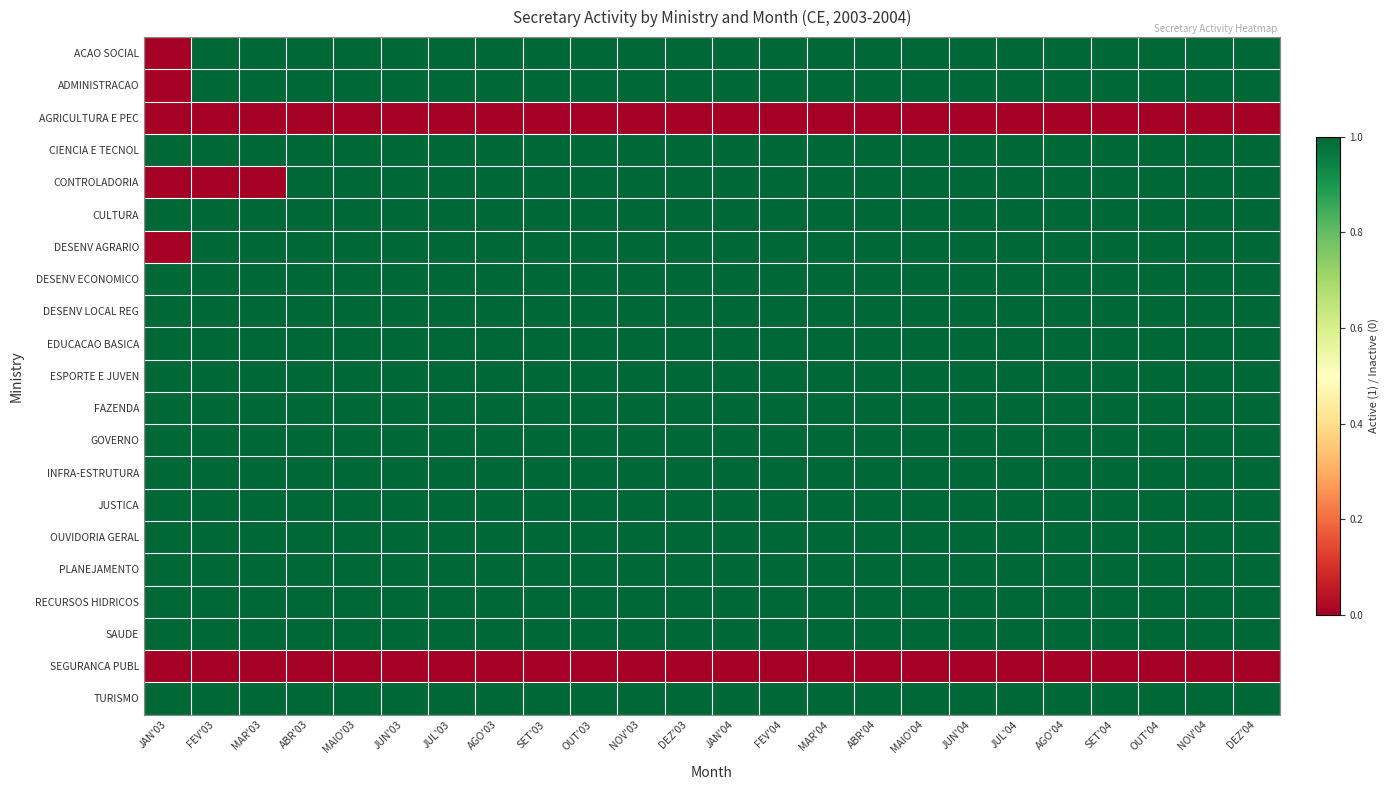

Reading left to right, extract all data points from this chart.

ACAO SOCIAL: JAN'03=0	FEV'03=1	MAR'03=1	ABR'03=1	MAIO'03=1	JUN'03=1	JUL'03=1	AGO'03=1	SET'03=1	OUT'03=1	NOV'03=1	DEZ'03=1	JAN'04=1	FEV'04=1	MAR'04=1	ABR'04=1	MAIO'04=1	JUN'04=1	JUL'04=1	AGO'04=1	SET'04=1	OUT'04=1	NOV'04=1	DEZ'04=1
ADMINISTRACAO: JAN'03=0	FEV'03=1	MAR'03=1	ABR'03=1	MAIO'03=1	JUN'03=1	JUL'03=1	AGO'03=1	SET'03=1	OUT'03=1	NOV'03=1	DEZ'03=1	JAN'04=1	FEV'04=1	MAR'04=1	ABR'04=1	MAIO'04=1	JUN'04=1	JUL'04=1	AGO'04=1	SET'04=1	OUT'04=1	NOV'04=1	DEZ'04=1
AGRICULTURA E PEC: JAN'03=0	FEV'03=0	MAR'03=0	ABR'03=0	MAIO'03=0	JUN'03=0	JUL'03=0	AGO'03=0	SET'03=0	OUT'03=0	NOV'03=0	DEZ'03=0	JAN'04=0	FEV'04=0	MAR'04=0	ABR'04=0	MAIO'04=0	JUN'04=0	JUL'04=0	AGO'04=0	SET'04=0	OUT'04=0	NOV'04=0	DEZ'04=0
CIENCIA E TECNOL: JAN'03=1	FEV'03=1	MAR'03=1	ABR'03=1	MAIO'03=1	JUN'03=1	JUL'03=1	AGO'03=1	SET'03=1	OUT'03=1	NOV'03=1	DEZ'03=1	JAN'04=1	FEV'04=1	MAR'04=1	ABR'04=1	MAIO'04=1	JUN'04=1	JUL'04=1	AGO'04=1	SET'04=1	OUT'04=1	NOV'04=1	DEZ'04=1
CONTROLADORIA: JAN'03=0	FEV'03=0	MAR'03=0	ABR'03=1	MAIO'03=1	JUN'03=1	JUL'03=1	AGO'03=1	SET'03=1	OUT'03=1	NOV'03=1	DEZ'03=1	JAN'04=1	FEV'04=1	MAR'04=1	ABR'04=1	MAIO'04=1	JUN'04=1	JUL'04=1	AGO'04=1	SET'04=1	OUT'04=1	NOV'04=1	DEZ'04=1
CULTURA: JAN'03=1	FEV'03=1	MAR'03=1	ABR'03=1	MAIO'03=1	JUN'03=1	JUL'03=1	AGO'03=1	SET'03=1	OUT'03=1	NOV'03=1	DEZ'03=1	JAN'04=1	FEV'04=1	MAR'04=1	ABR'04=1	MAIO'04=1	JUN'04=1	JUL'04=1	AGO'04=1	SET'04=1	OUT'04=1	NOV'04=1	DEZ'04=1
DESENV AGRARIO: JAN'03=0	FEV'03=1	MAR'03=1	ABR'03=1	MAIO'03=1	JUN'03=1	JUL'03=1	AGO'03=1	SET'03=1	OUT'03=1	NOV'03=1	DEZ'03=1	JAN'04=1	FEV'04=1	MAR'04=1	ABR'04=1	MAIO'04=1	JUN'04=1	JUL'04=1	AGO'04=1	SET'04=1	OUT'04=1	NOV'04=1	DEZ'04=1
DESENV ECONOMICO: JAN'03=1	FEV'03=1	MAR'03=1	ABR'03=1	MAIO'03=1	JUN'03=1	JUL'03=1	AGO'03=1	SET'03=1	OUT'03=1	NOV'03=1	DEZ'03=1	JAN'04=1	FEV'04=1	MAR'04=1	ABR'04=1	MAIO'04=1	JUN'04=1	JUL'04=1	AGO'04=1	SET'04=1	OUT'04=1	NOV'04=1	DEZ'04=1
DESENV LOCAL REG: JAN'03=1	FEV'03=1	MAR'03=1	ABR'03=1	MAIO'03=1	JUN'03=1	JUL'03=1	AGO'03=1	SET'03=1	OUT'03=1	NOV'03=1	DEZ'03=1	JAN'04=1	FEV'04=1	MAR'04=1	ABR'04=1	MAIO'04=1	JUN'04=1	JUL'04=1	AGO'04=1	SET'04=1	OUT'04=1	NOV'04=1	DEZ'04=1
EDUCACAO BASICA: JAN'03=1	FEV'03=1	MAR'03=1	ABR'03=1	MAIO'03=1	JUN'03=1	JUL'03=1	AGO'03=1	SET'03=1	OUT'03=1	NOV'03=1	DEZ'03=1	JAN'04=1	FEV'04=1	MAR'04=1	ABR'04=1	MAIO'04=1	JUN'04=1	JUL'04=1	AGO'04=1	SET'04=1	OUT'04=1	NOV'04=1	DEZ'04=1
ESPORTE E JUVEN: JAN'03=1	FEV'03=1	MAR'03=1	ABR'03=1	MAIO'03=1	JUN'03=1	JUL'03=1	AGO'03=1	SET'03=1	OUT'03=1	NOV'03=1	DEZ'03=1	JAN'04=1	FEV'04=1	MAR'04=1	ABR'04=1	MAIO'04=1	JUN'04=1	JUL'04=1	AGO'04=1	SET'04=1	OUT'04=1	NOV'04=1	DEZ'04=1
FAZENDA: JAN'03=1	FEV'03=1	MAR'03=1	ABR'03=1	MAIO'03=1	JUN'03=1	JUL'03=1	AGO'03=1	SET'03=1	OUT'03=1	NOV'03=1	DEZ'03=1	JAN'04=1	FEV'04=1	MAR'04=1	ABR'04=1	MAIO'04=1	JUN'04=1	JUL'04=1	AGO'04=1	SET'04=1	OUT'04=1	NOV'04=1	DEZ'04=1
GOVERNO: JAN'03=1	FEV'03=1	MAR'03=1	ABR'03=1	MAIO'03=1	JUN'03=1	JUL'03=1	AGO'03=1	SET'03=1	OUT'03=1	NOV'03=1	DEZ'03=1	JAN'04=1	FEV'04=1	MAR'04=1	ABR'04=1	MAIO'04=1	JUN'04=1	JUL'04=1	AGO'04=1	SET'04=1	OUT'04=1	NOV'04=1	DEZ'04=1
INFRA-ESTRUTURA: JAN'03=1	FEV'03=1	MAR'03=1	ABR'03=1	MAIO'03=1	JUN'03=1	JUL'03=1	AGO'03=1	SET'03=1	OUT'03=1	NOV'03=1	DEZ'03=1	JAN'04=1	FEV'04=1	MAR'04=1	ABR'04=1	MAIO'04=1	JUN'04=1	JUL'04=1	AGO'04=1	SET'04=1	OUT'04=1	NOV'04=1	DEZ'04=1
JUSTICA: JAN'03=1	FEV'03=1	MAR'03=1	ABR'03=1	MAIO'03=1	JUN'03=1	JUL'03=1	AGO'03=1	SET'03=1	OUT'03=1	NOV'03=1	DEZ'03=1	JAN'04=1	FEV'04=1	MAR'04=1	ABR'04=1	MAIO'04=1	JUN'04=1	JUL'04=1	AGO'04=1	SET'04=1	OUT'04=1	NOV'04=1	DEZ'04=1
OUVIDORIA GERAL: JAN'03=1	FEV'03=1	MAR'03=1	ABR'03=1	MAIO'03=1	JUN'03=1	JUL'03=1	AGO'03=1	SET'03=1	OUT'03=1	NOV'03=1	DEZ'03=1	JAN'04=1	FEV'04=1	MAR'04=1	ABR'04=1	MAIO'04=1	JUN'04=1	JUL'04=1	AGO'04=1	SET'04=1	OUT'04=1	NOV'04=1	DEZ'04=1
PLANEJAMENTO: JAN'03=1	FEV'03=1	MAR'03=1	ABR'03=1	MAIO'03=1	JUN'03=1	JUL'03=1	AGO'03=1	SET'03=1	OUT'03=1	NOV'03=1	DEZ'03=1	JAN'04=1	FEV'04=1	MAR'04=1	ABR'04=1	MAIO'04=1	JUN'04=1	JUL'04=1	AGO'04=1	SET'04=1	OUT'04=1	NOV'04=1	DEZ'04=1
RECURSOS HIDRICOS: JAN'03=1	FEV'03=1	MAR'03=1	ABR'03=1	MAIO'03=1	JUN'03=1	JUL'03=1	AGO'03=1	SET'03=1	OUT'03=1	NOV'03=1	DEZ'03=1	JAN'04=1	FEV'04=1	MAR'04=1	ABR'04=1	MAIO'04=1	JUN'04=1	JUL'04=1	AGO'04=1	SET'04=1	OUT'04=1	NOV'04=1	DEZ'04=1
SAUDE: JAN'03=1	FEV'03=1	MAR'03=1	ABR'03=1	MAIO'03=1	JUN'03=1	JUL'03=1	AGO'03=1	SET'03=1	OUT'03=1	NOV'03=1	DEZ'03=1	JAN'04=1	FEV'04=1	MAR'04=1	ABR'04=1	MAIO'04=1	JUN'04=1	JUL'04=1	AGO'04=1	SET'04=1	OUT'04=1	NOV'04=1	DEZ'04=1
SEGURANCA PUBL: JAN'03=0	FEV'03=0	MAR'03=0	ABR'03=0	MAIO'03=0	JUN'03=0	JUL'03=0	AGO'03=0	SET'03=0	OUT'03=0	NOV'03=0	DEZ'03=0	JAN'04=0	FEV'04=0	MAR'04=0	ABR'04=0	MAIO'04=0	JUN'04=0	JUL'04=0	AGO'04=0	SET'04=0	OUT'04=0	NOV'04=0	DEZ'04=0
TURISMO: JAN'03=1	FEV'03=1	MAR'03=1	ABR'03=1	MAIO'03=1	JUN'03=1	JUL'03=1	AGO'03=1	SET'03=1	OUT'03=1	NOV'03=1	DEZ'03=1	JAN'04=1	FEV'04=1	MAR'04=1	ABR'04=1	MAIO'04=1	JUN'04=1	JUL'04=1	AGO'04=1	SET'04=1	OUT'04=1	NOV'04=1	DEZ'04=1